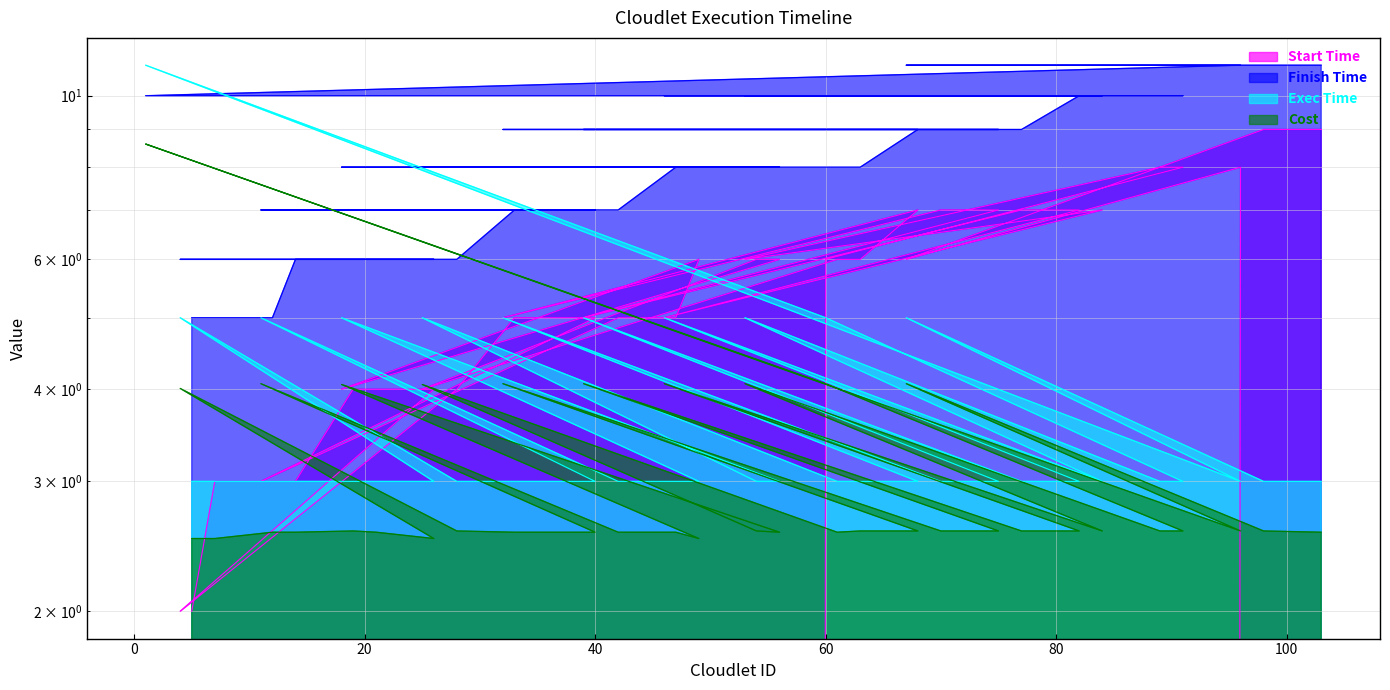

Between 26 and 89, which series saw the biggest shift?

Start Time